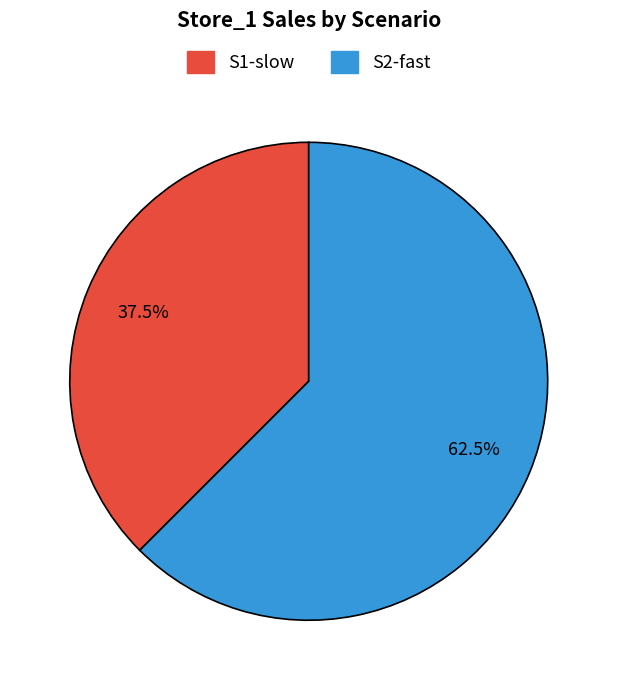

How many slices are in this pie chart?

2